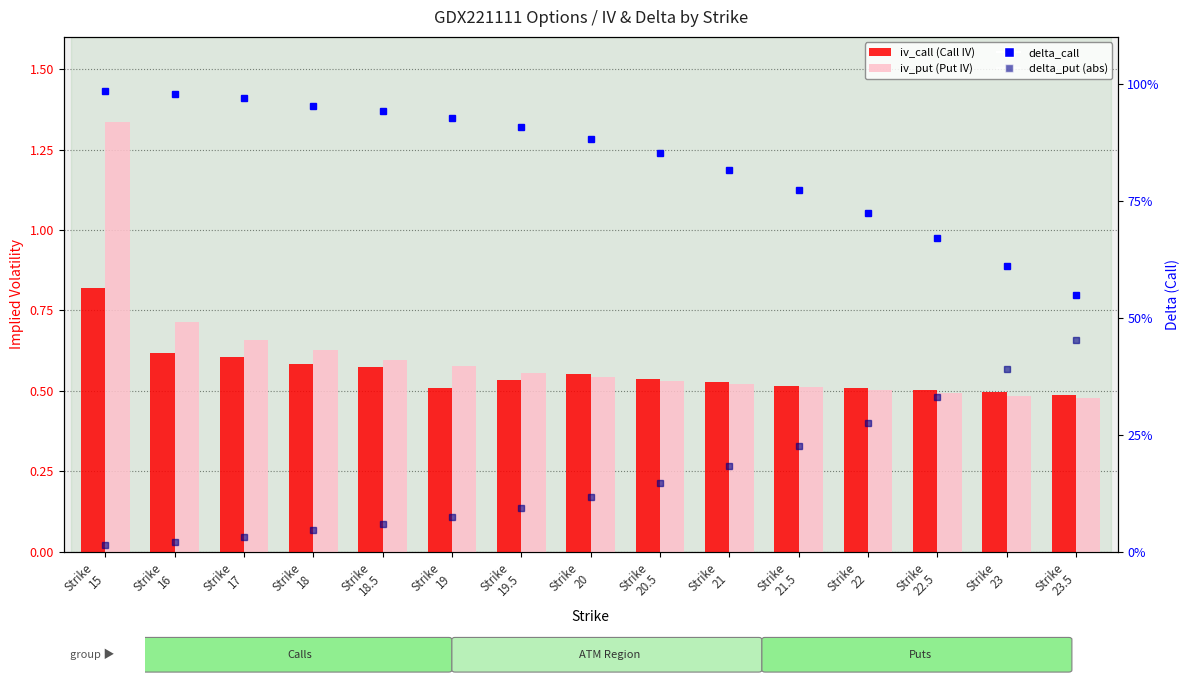

What is the sum of all iv_put (Put IV) values?

9.1